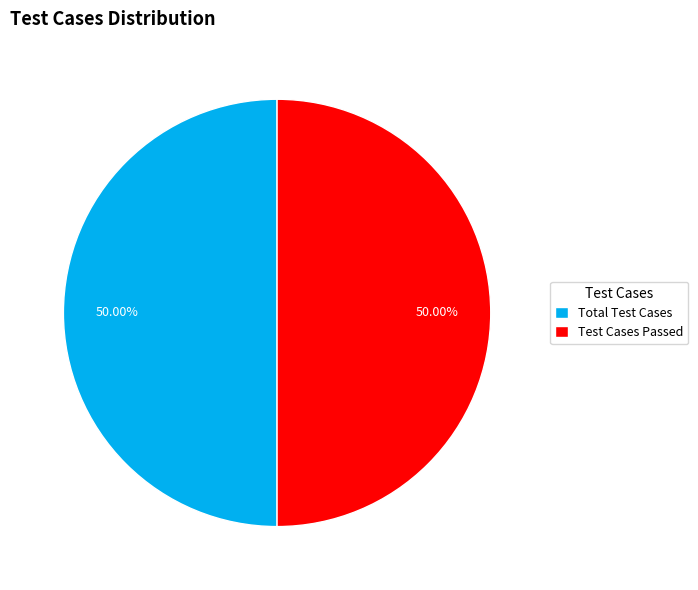

To the nearest percent, what portion does Test Cases Passed represent?

50%